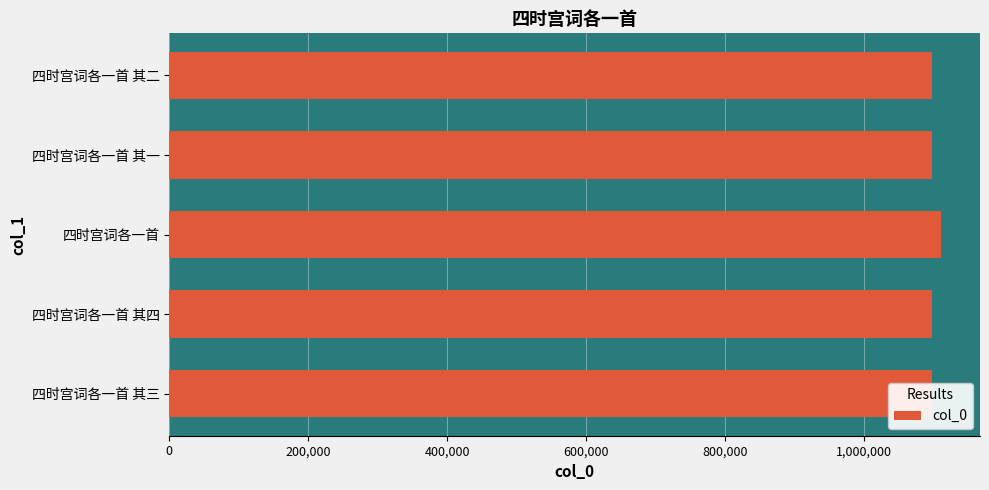

Approximately how many times larger is the value at 四时宫词各一首 其二 compared to 四时宫词各一首?

1.0